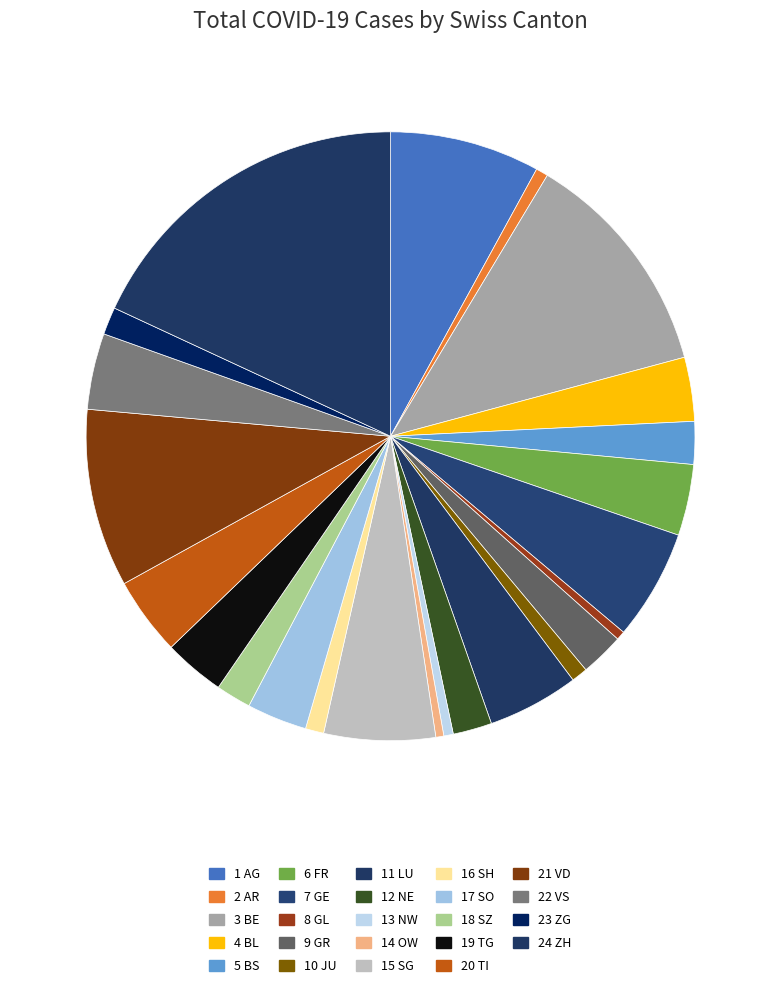

How many segments does this pie chart have?

24